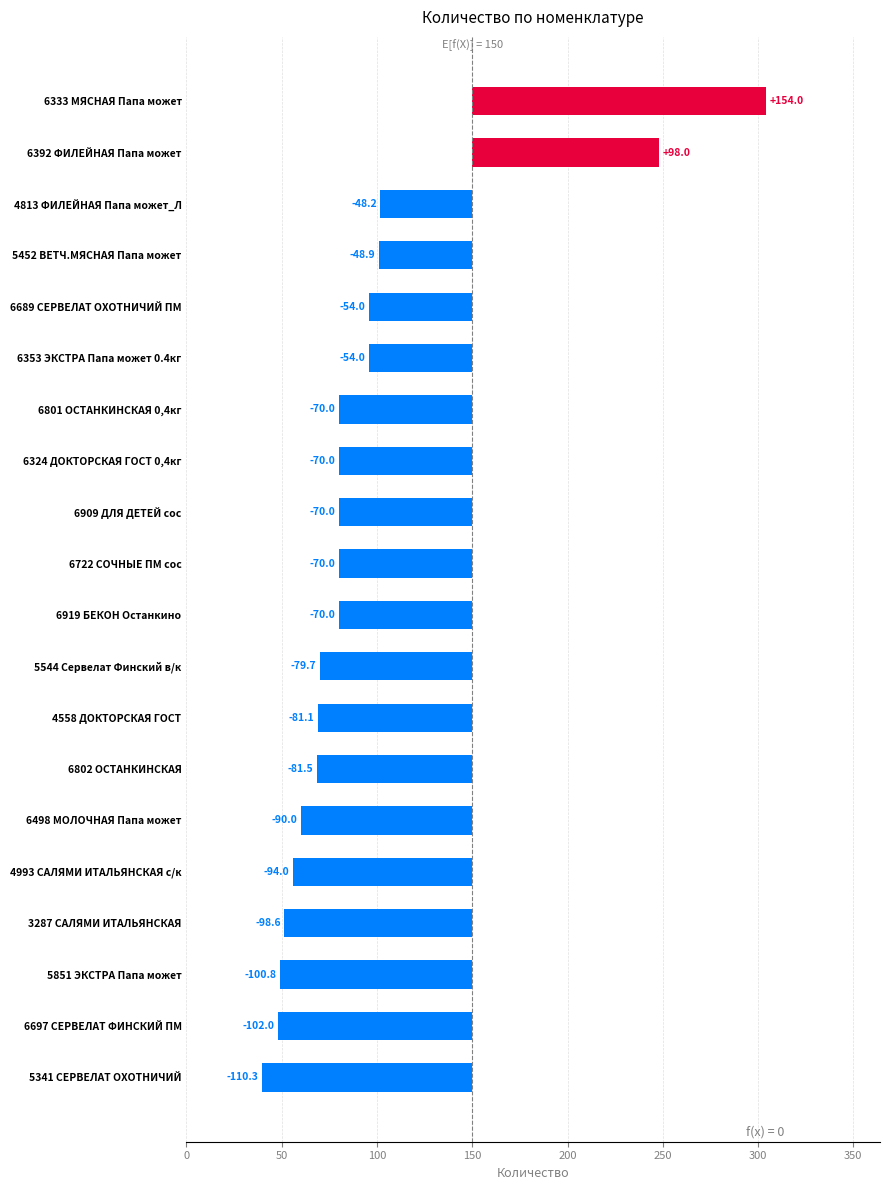

What is the change in value from 6689 СЕРВЕЛАТ ОХОТНИЧИЙ ПМ to 5851 ЭКСТРА Папа может?

-46.8